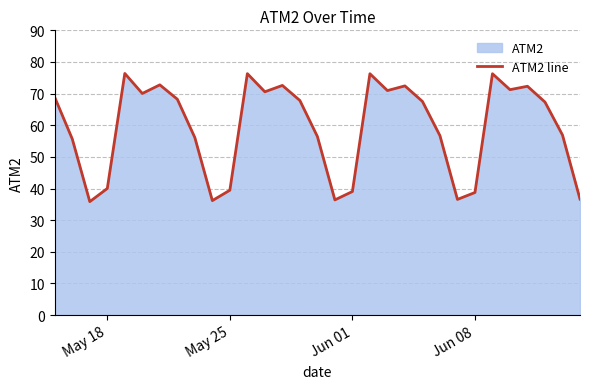

Reading left to right, what are all the values shown in this chart?

68.8	55.7	35.9	40.0	76.4	70.0	72.8	68.2	56.1	36.2	39.5	76.3	70.6	72.6	67.8	56.4	36.4	39.1	76.3	71.0	72.4	67.5	56.7	36.6	38.7	76.3	71.2	72.3	67.3	56.9	36.7